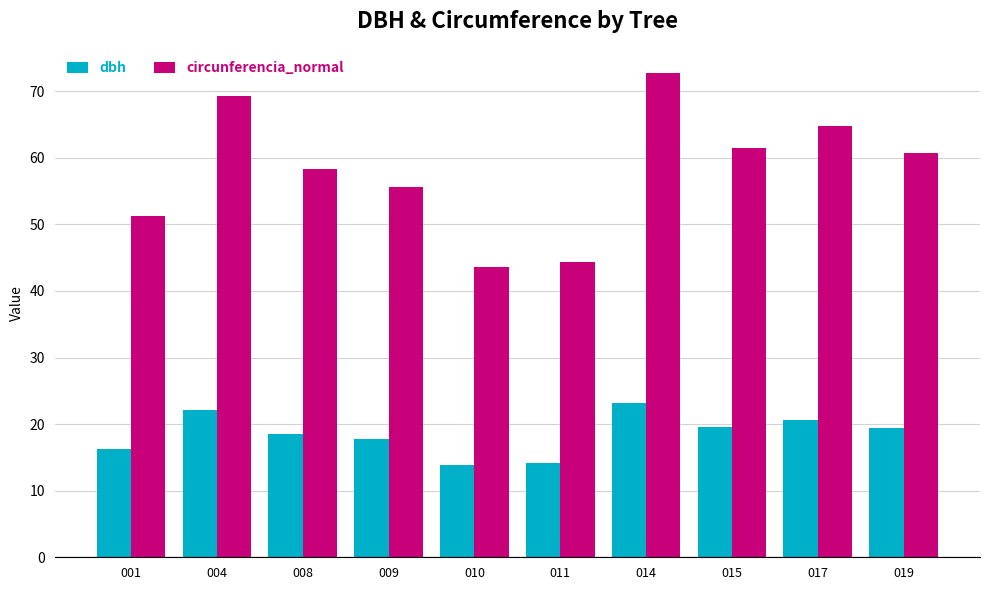

At which category is the sum across all series the highest?

014